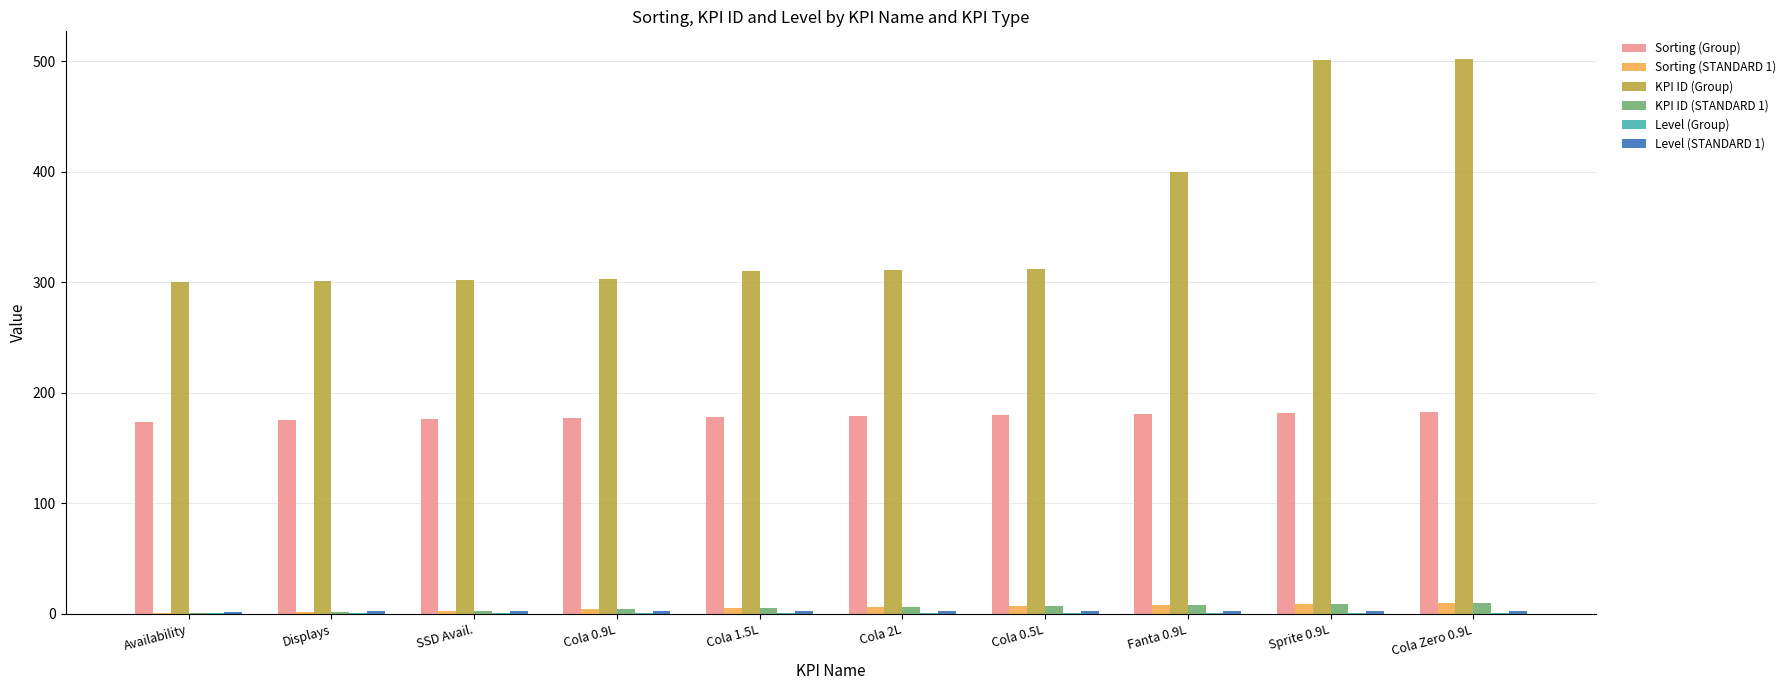

Which series changed the most between Cola 0.9L and Sprite 0.9L?

KPI ID (Group)